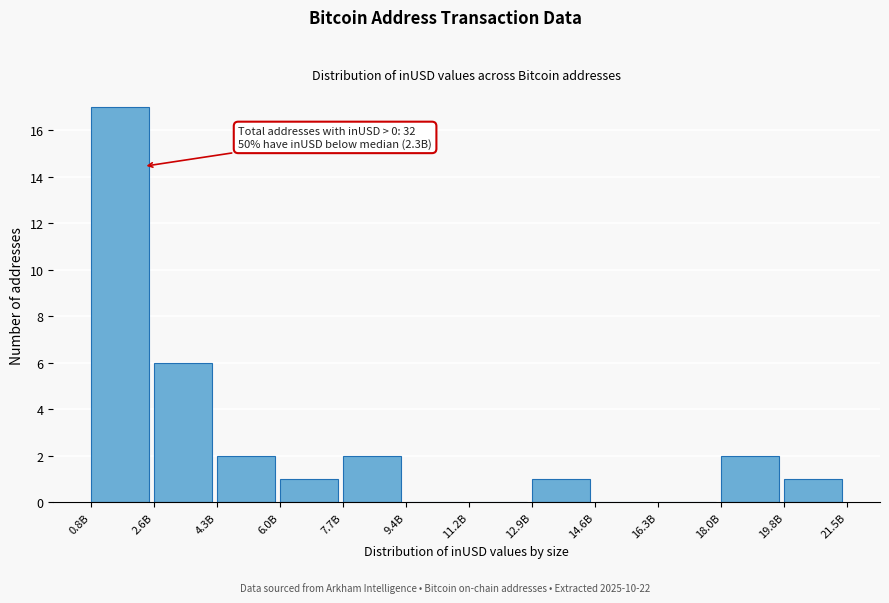

Reading left to right, what are all the values shown in this chart?

0.8B=17	2.6B=6	4.3B=2	6.0B=1	7.7B=2	9.4B=0	11.2B=0	12.9B=1	14.6B=0	16.3B=0	18.0B=2	19.8B=1